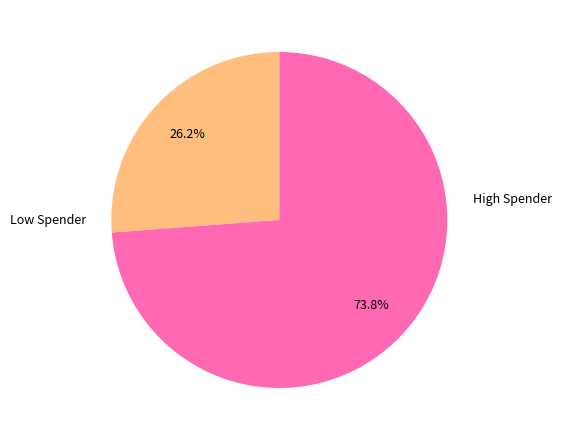

How many segments does this pie chart have?

2